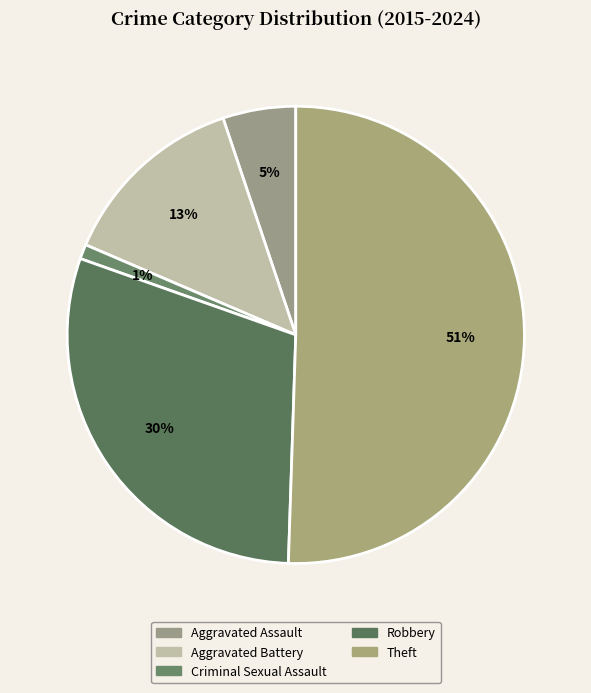

To the nearest percent, what is the average slice percentage?

20%